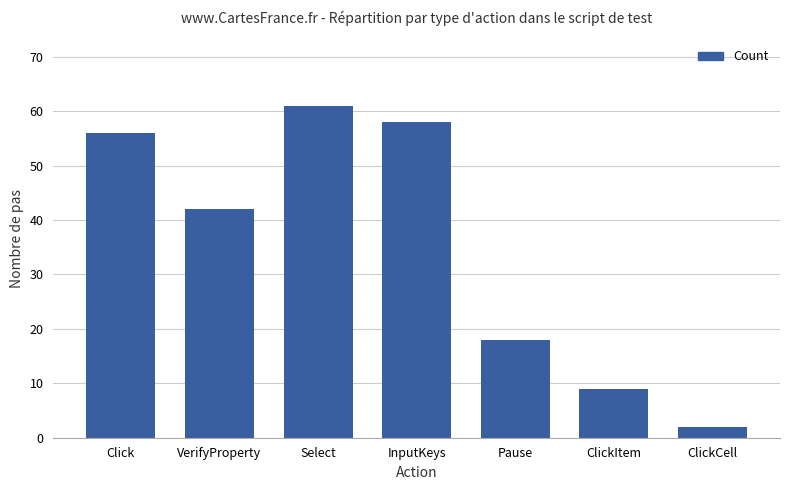

What is the sum of the values at Pause and Select?

79